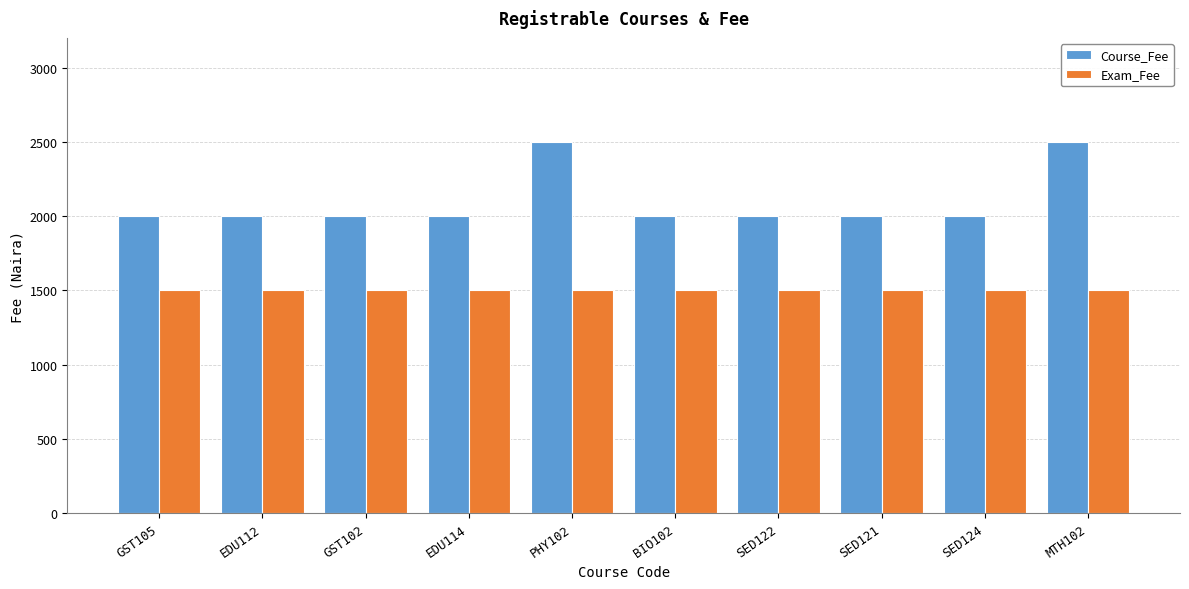

What is the total value across all series at GST102?

3500